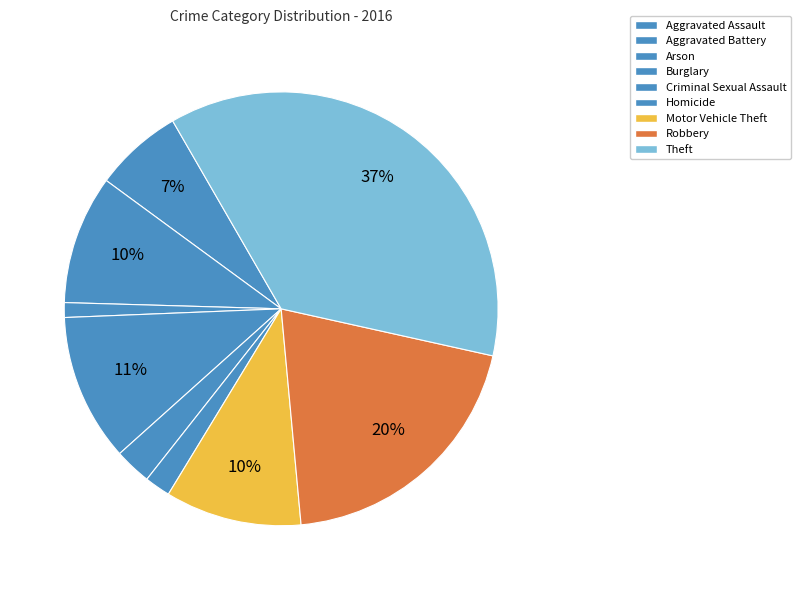

Count the number of slices in the pie.

9